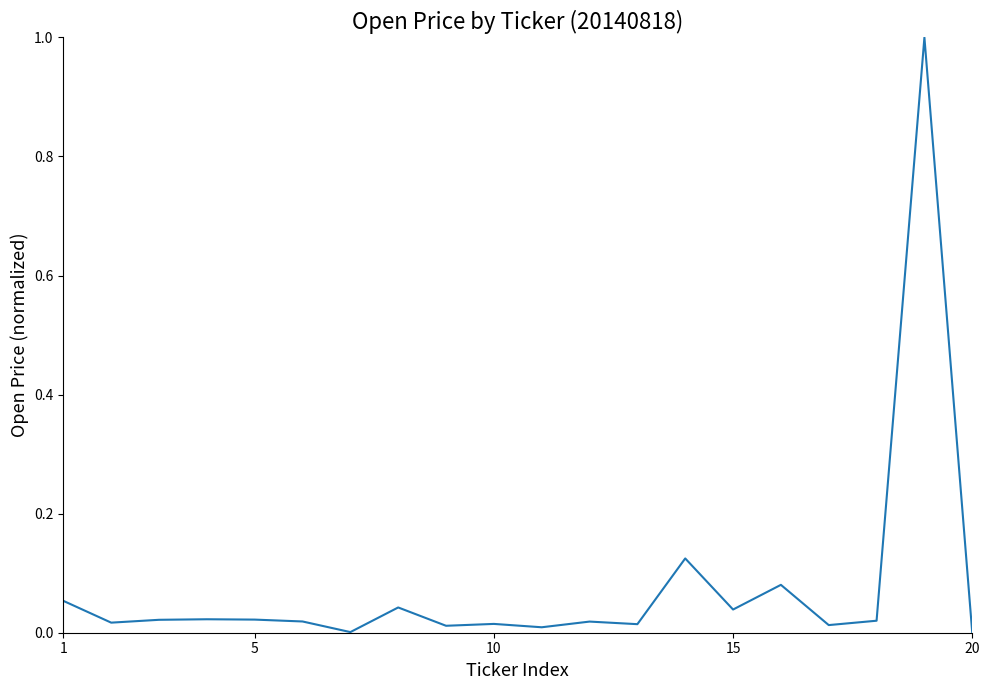

What is the maximum value shown in the chart?

1.0